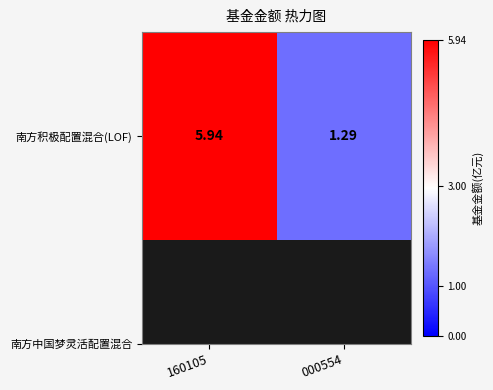

List the labels in order of value, largest first.

160105, 000554